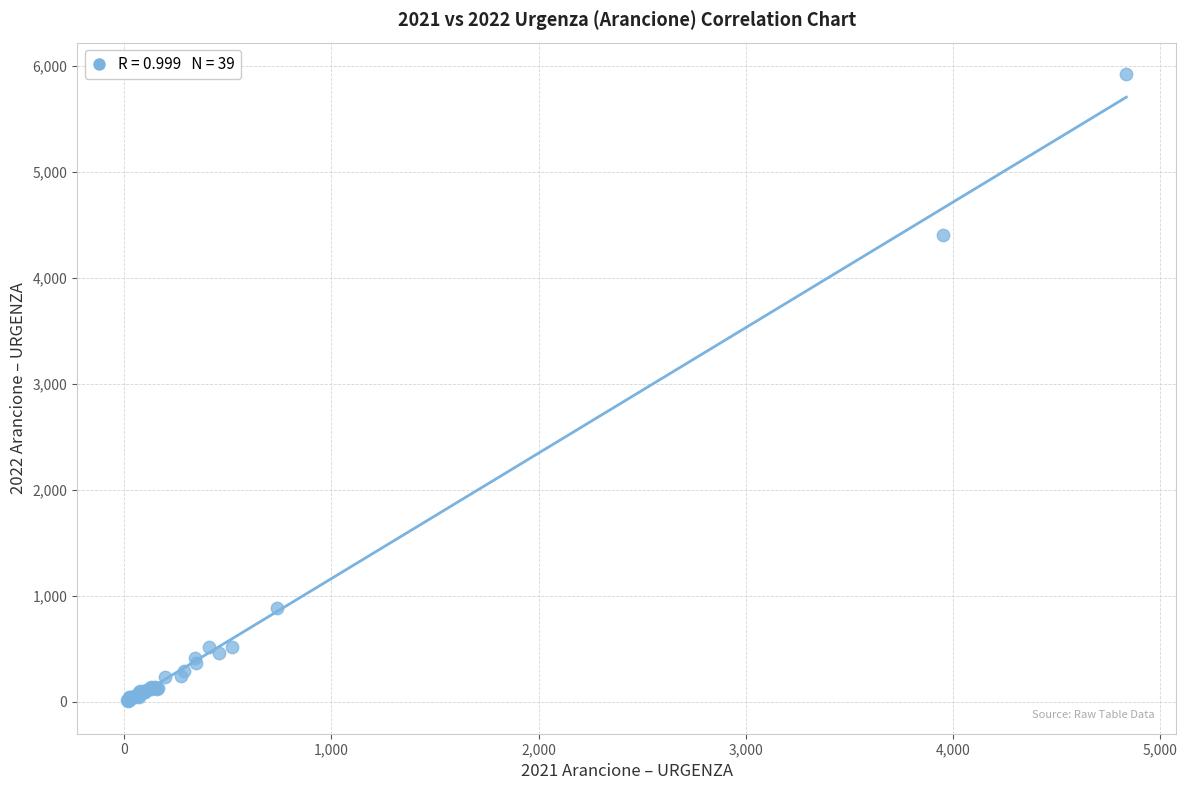

What Y value in the scatter plot is closest to 2968?

4403